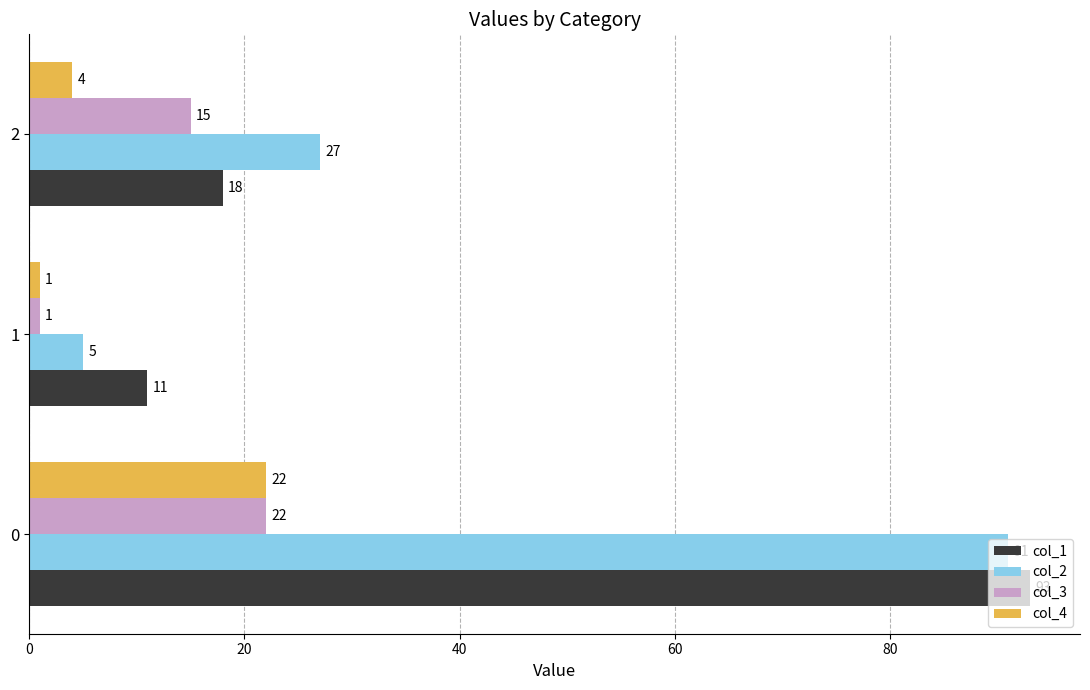

What is the sum of the col_2 values at 2 and 1?

32